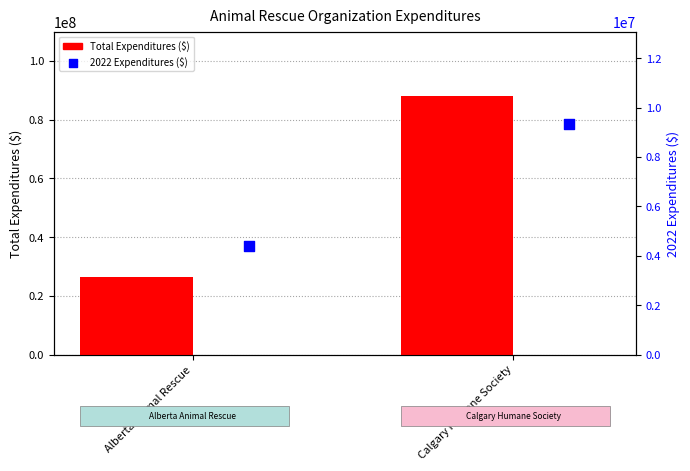

Which series reaches the maximum Y coordinate?

Total Expenditures ($)